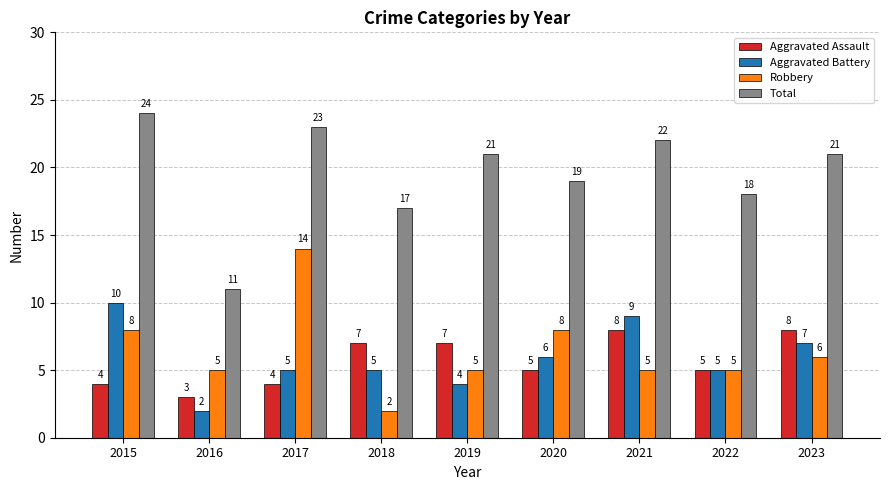

Count the Aggravated Assault values in the range 4 to 7.

6